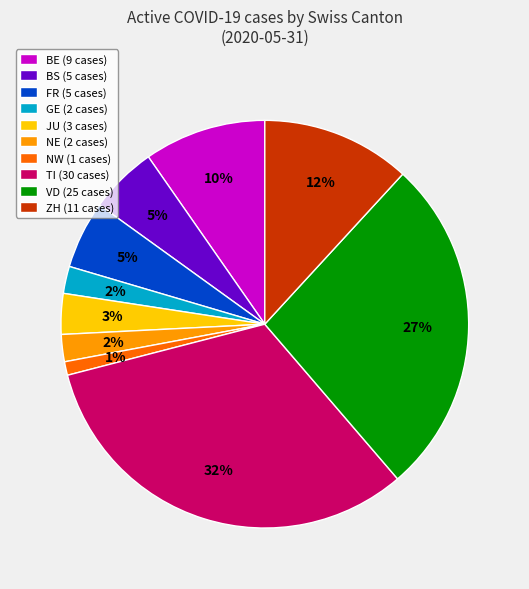

How many slices are in this pie chart?

10